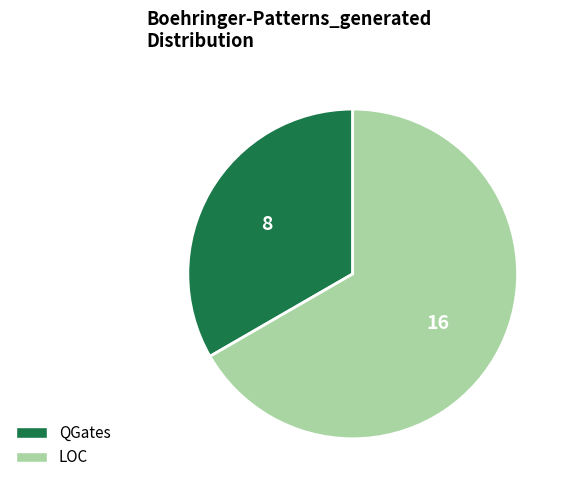

How many slices are in this pie chart?

2